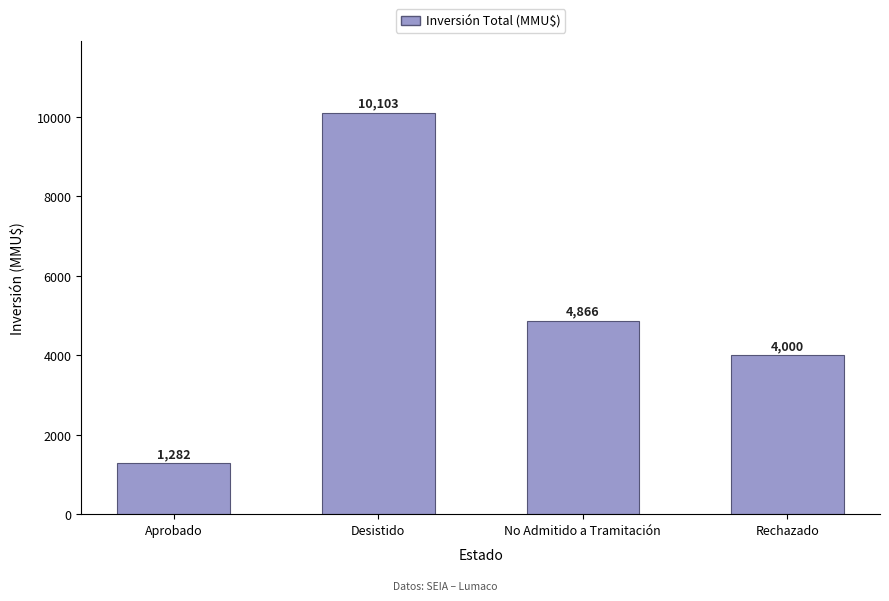

What is the minimum value shown in the chart?

1282